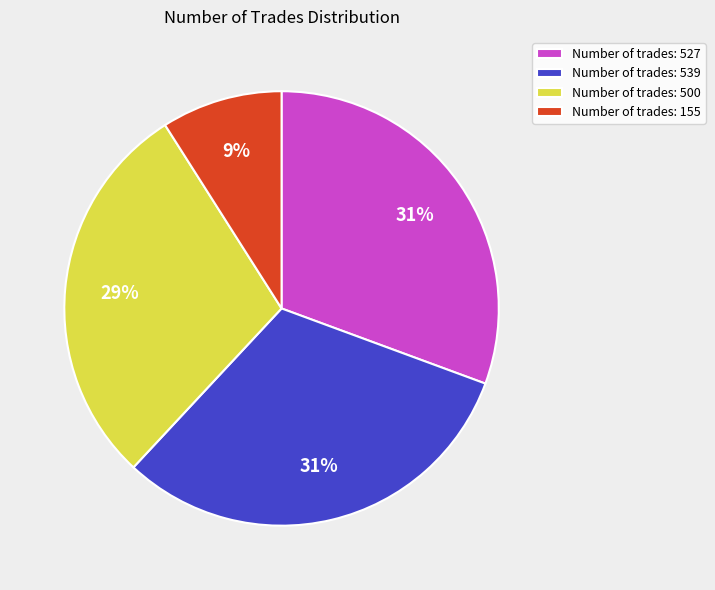

To the nearest percent, what is the difference between the largest and smallest slice percentages?

22%